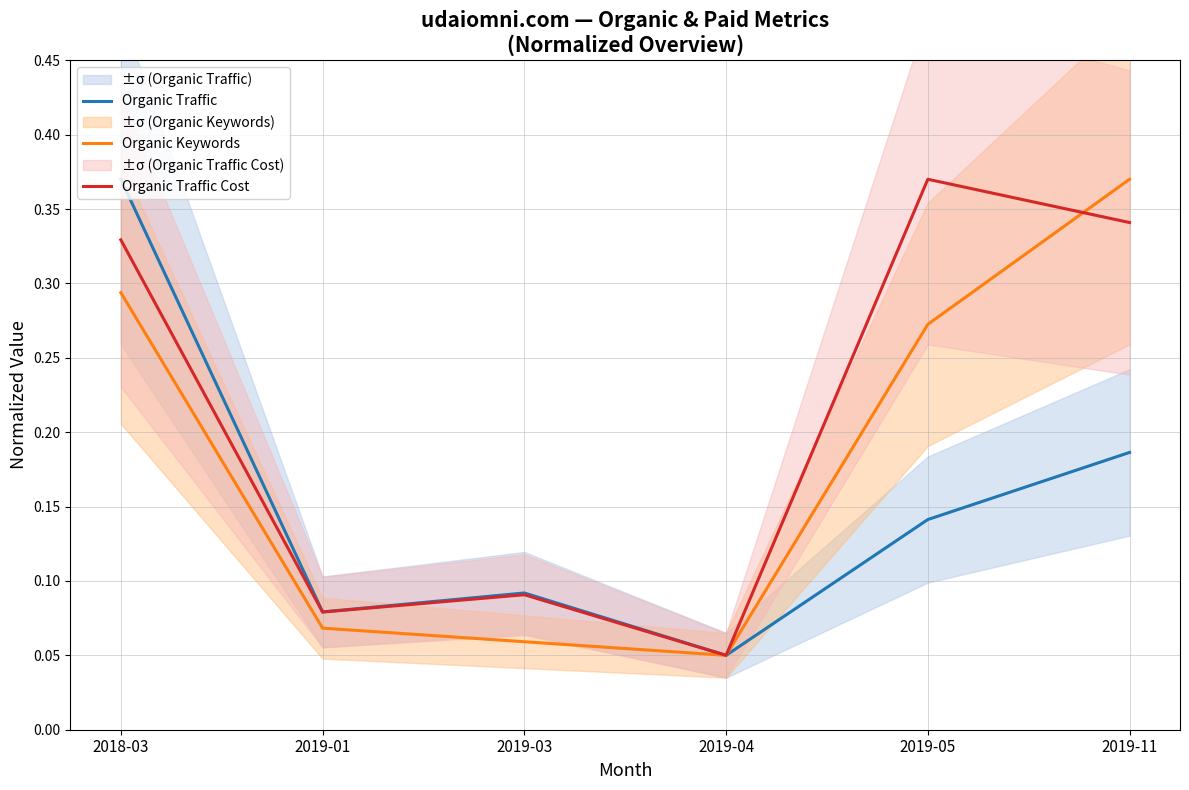

List the labels in order of Organic Traffic Cost value, smallest first.

2019-04, 2019-01, 2019-03, 2018-03, 2019-11, 2019-05